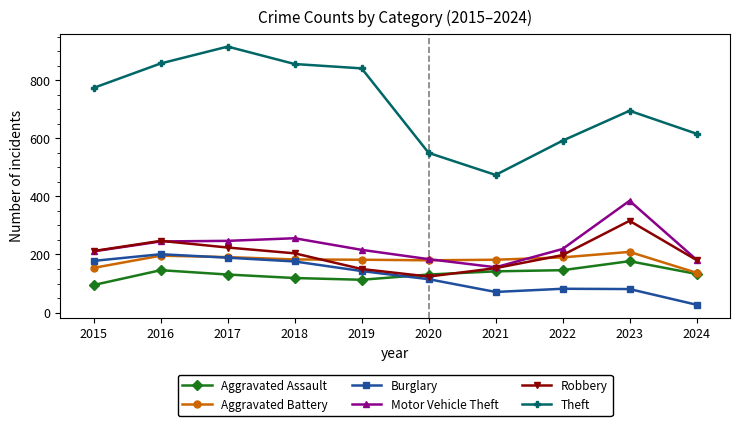

In Robbery, how many points are lower than both neighbors (excluding endpoints)?

1